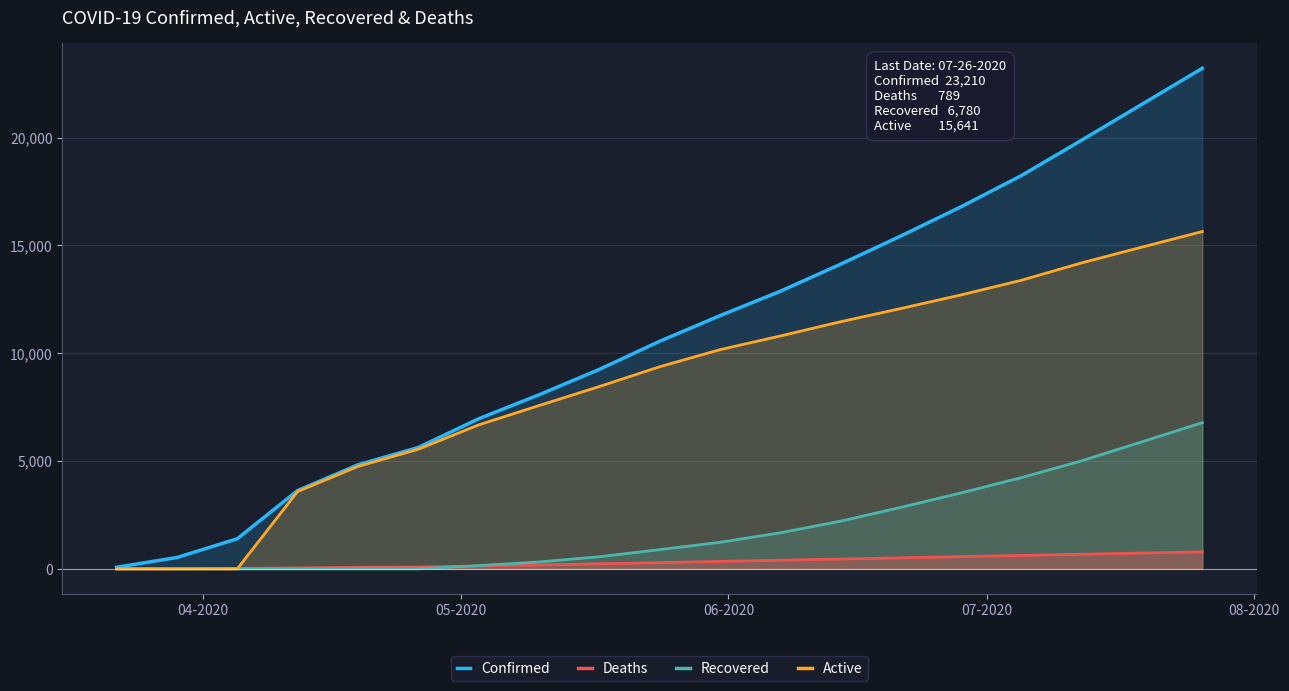

Which series has the largest range (max minus min)?

Confirmed